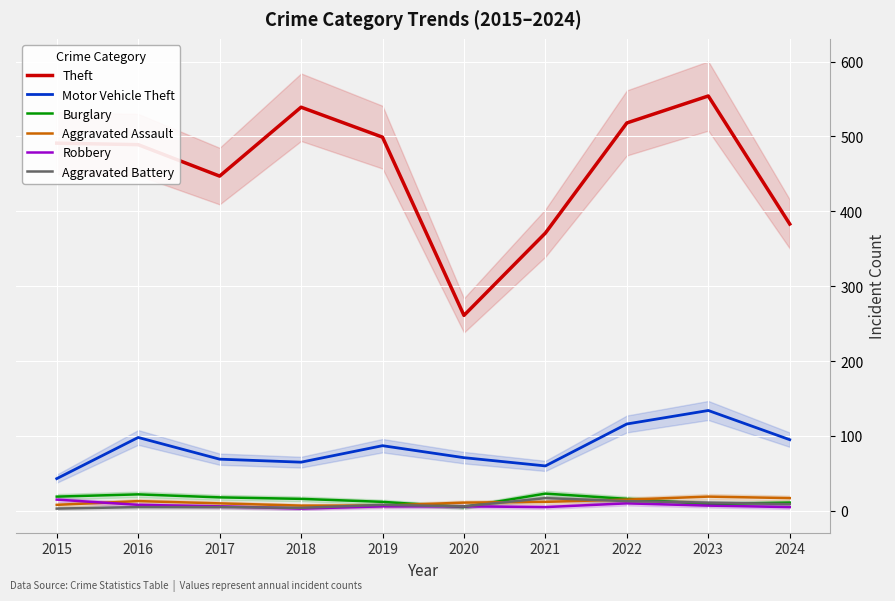

Which label corresponds to the smallest value in the chart?

2018